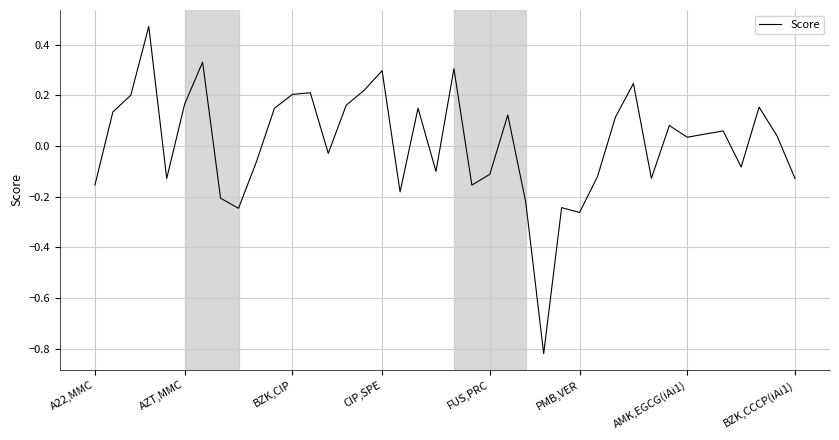

How many values are below 0?

18